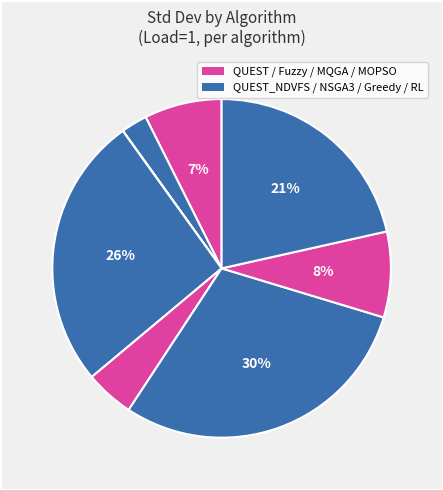

How many segments does this pie chart have?

8